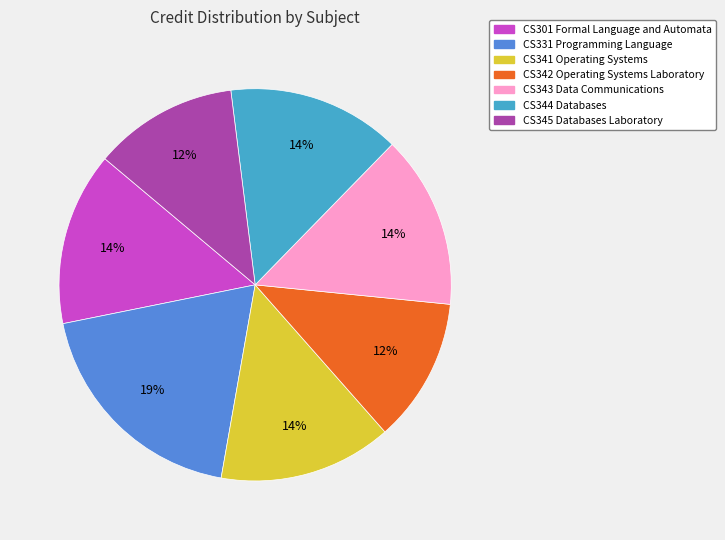

Which category has the biggest portion of the pie?

CS331 Programming Language